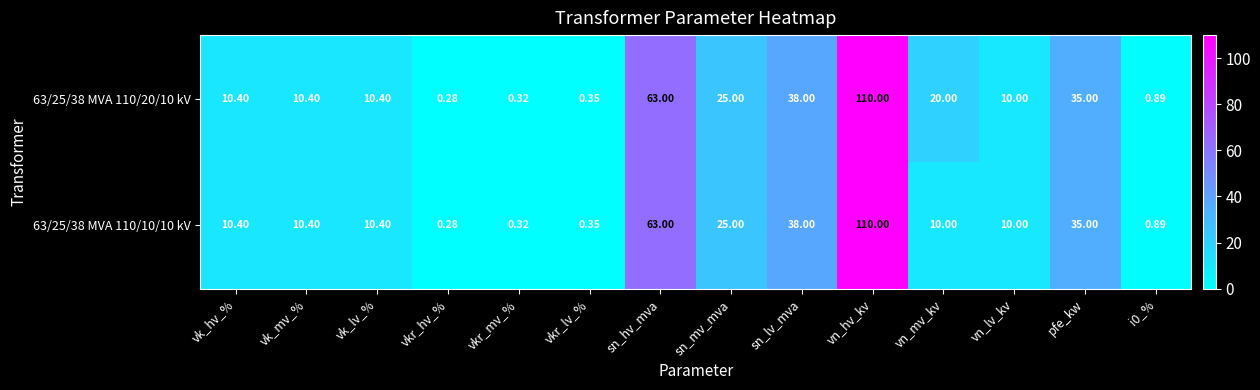

Is the value of 63/25/38 MVA 110/20/10 kV at vkr_mv_% greater than the value of 63/25/38 MVA 110/10/10 kV at vkr_lv_%?

No